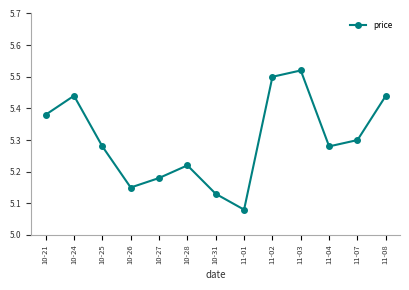

How many lines are shown in the chart?

1